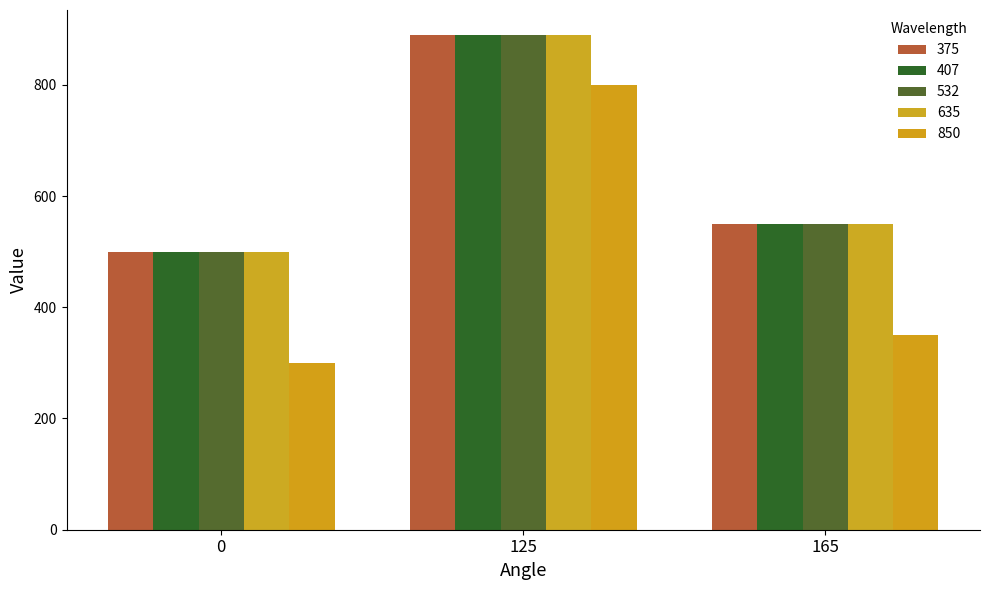

What is the minimum value shown in the chart?

300